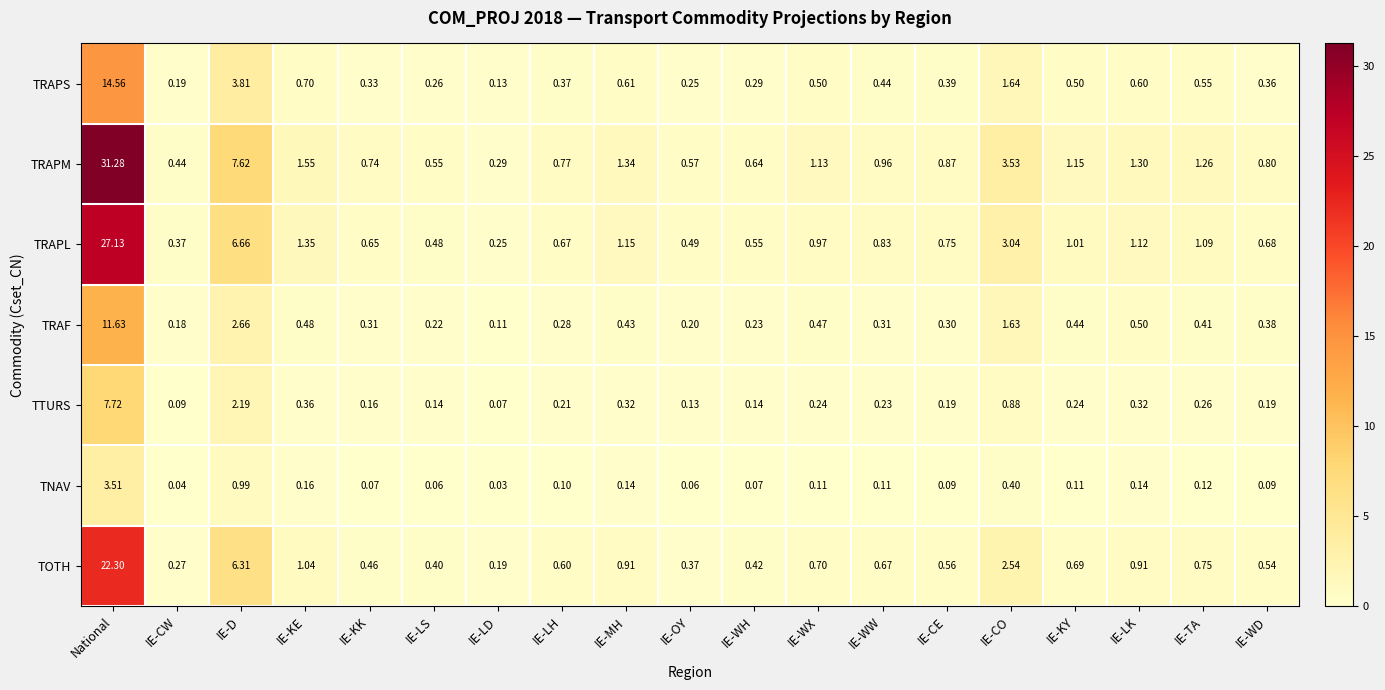

Rank the series by their maximum value, from highest to lowest.

TRAPM, TRAPL, TOTH, TRAPS, TRAF, TTURS, TNAV